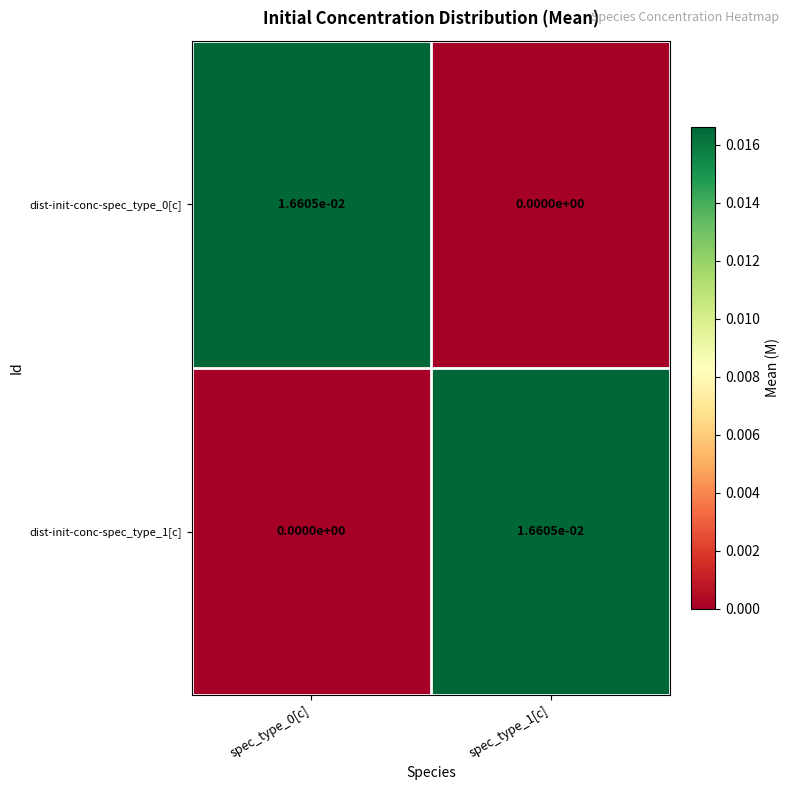

Is it true that dist-init-conc-spec_type_1[c] equals 0.0 at spec_type_0[c]?

True